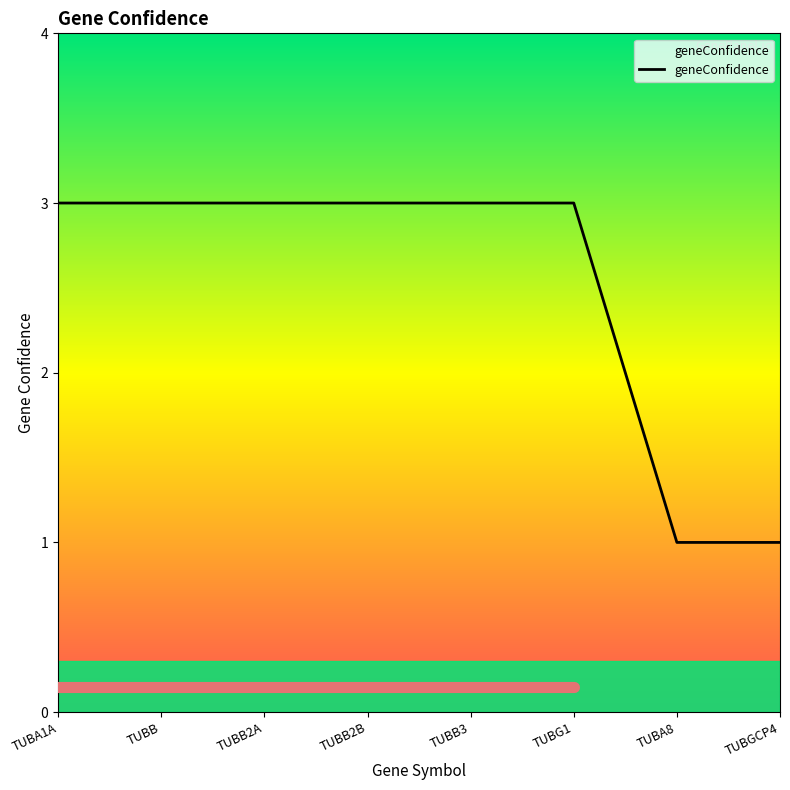

Reading right to left, extract all data points from this chart.

1	1	3	3	3	3	3	3